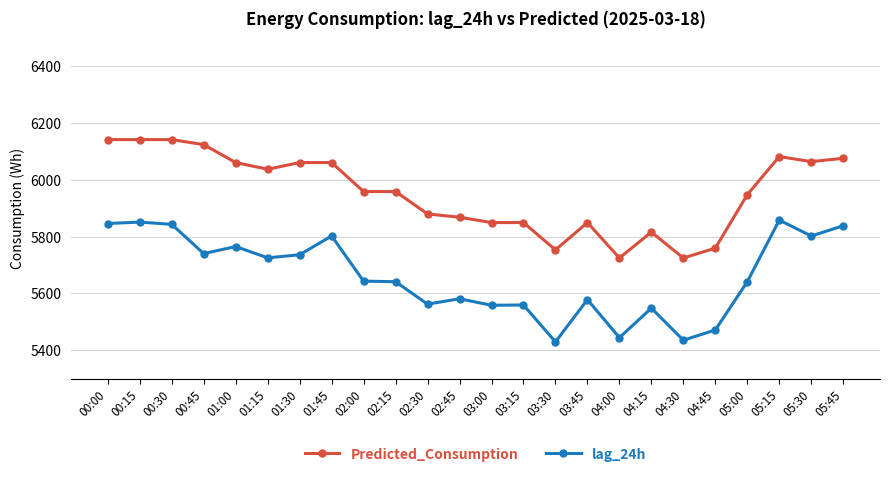

What is the label of the 21st point from the right?

00:45